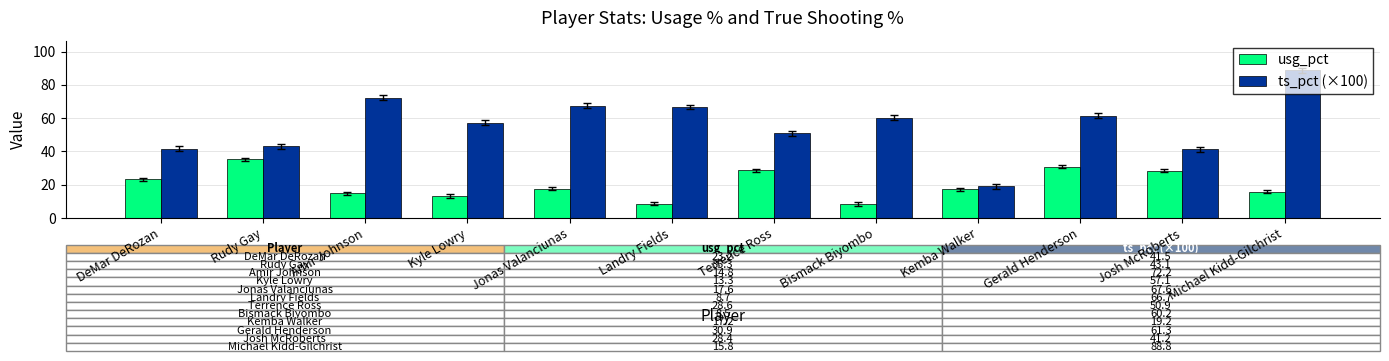

What is the label of the 11th bar from the left?

Josh McRoberts